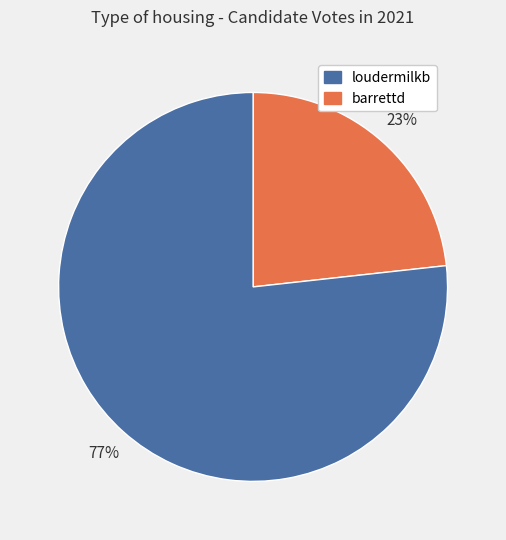

Does any single category account for the majority?

Yes